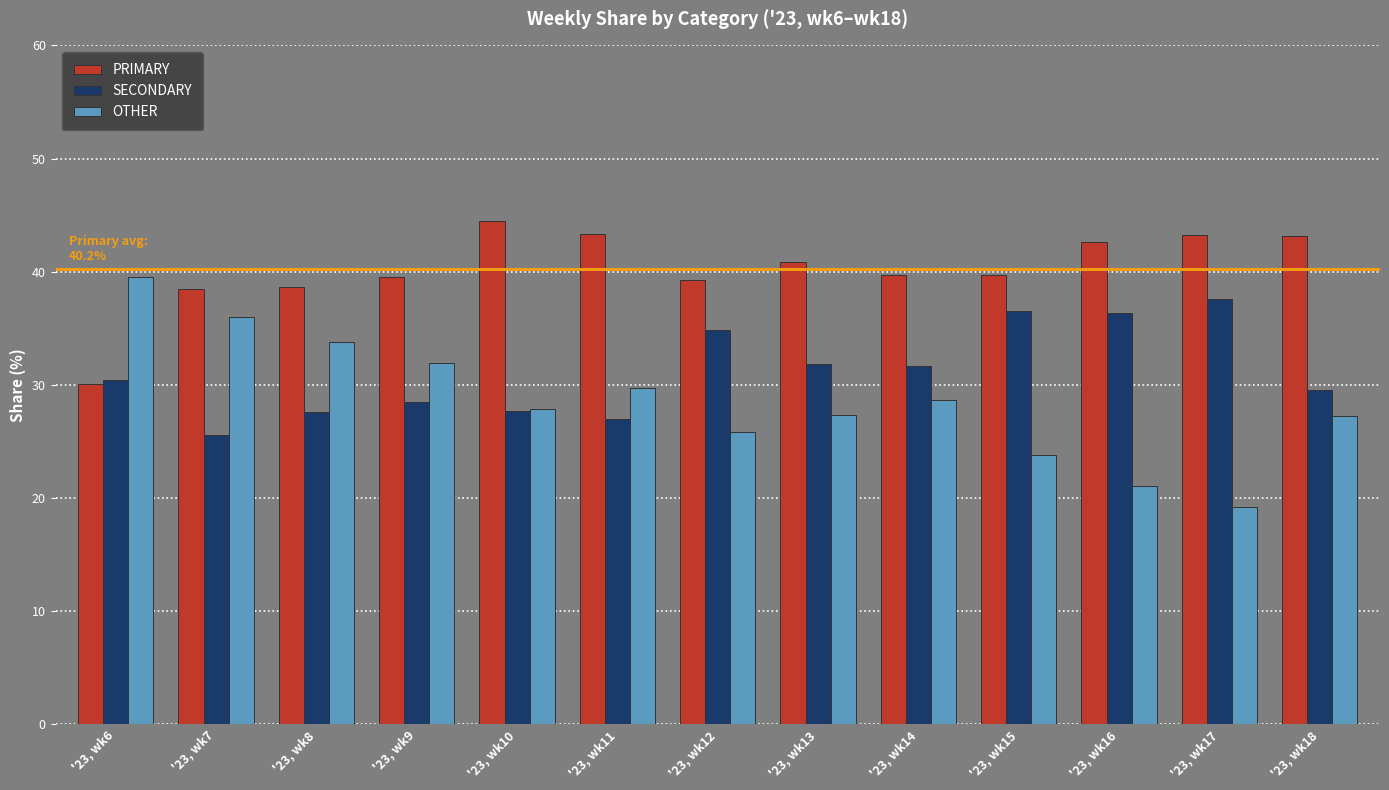

How many distinct data groups are displayed?

3